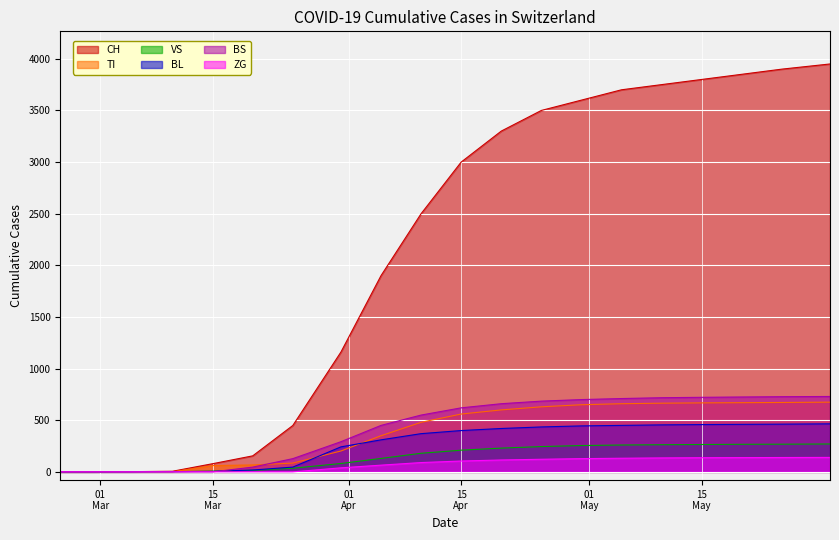

True or false: TI has more than 0 interior local peaks.

False